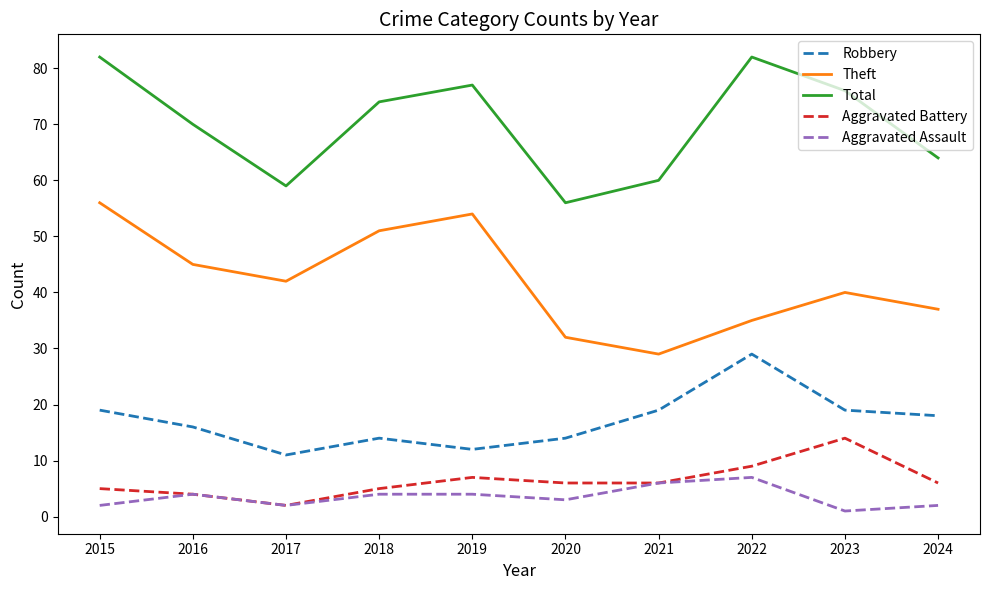

Which category has the highest value in the Theft series?

2015